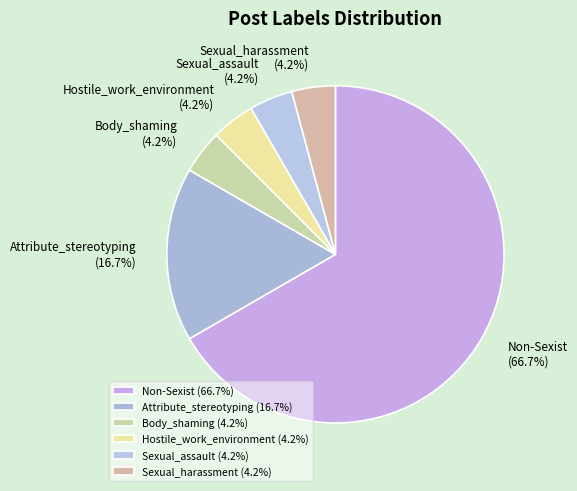

To the nearest percent, what is the combined percentage of Hostile_work_environment and Sexual_assault?

8%